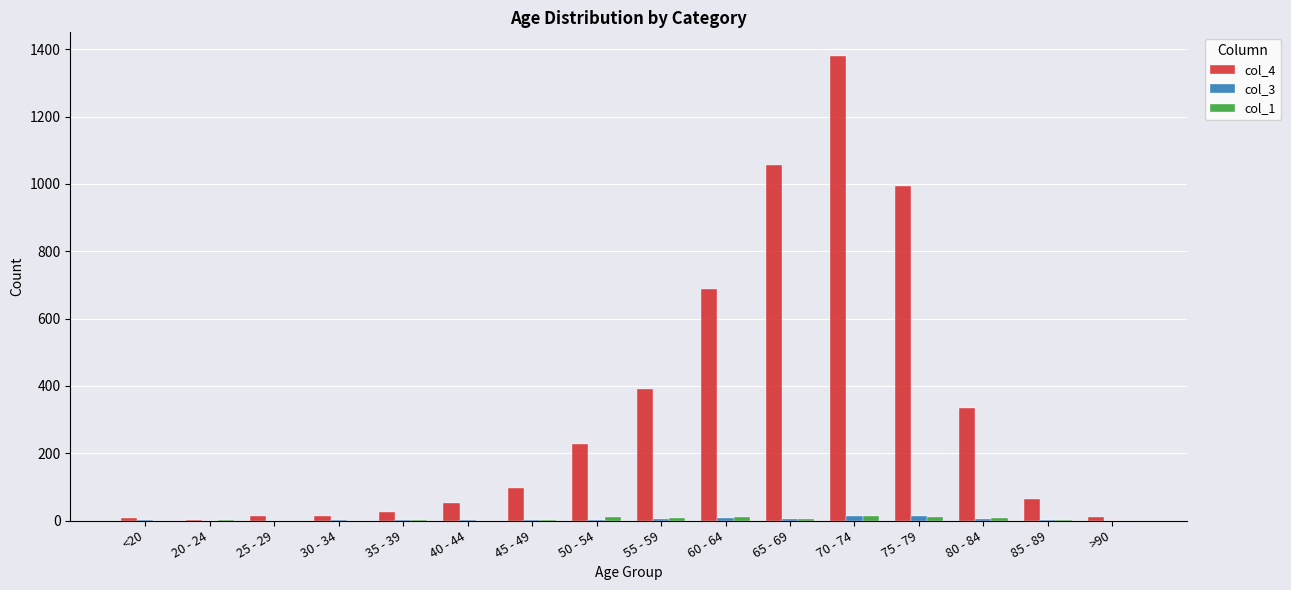

Which label corresponds to the largest value in the chart?

70 - 74